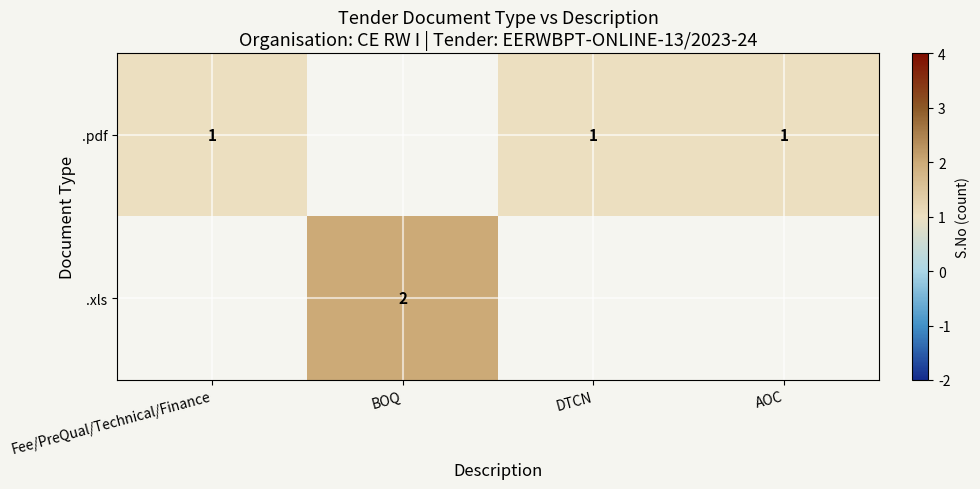

The .pdf series shows 2 at DTCN. True or false?

False